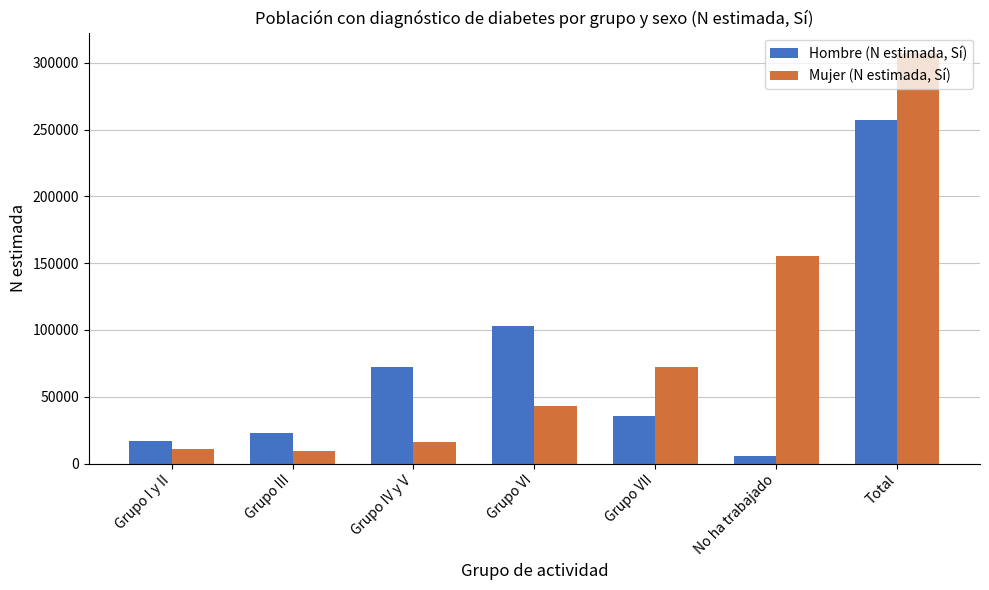

Reading left to right, what are all the values shown in this chart?

Hombre (N estimada, Sí): 17174	22878	72344	103237	35776	5718	257126
Mujer (N estimada, Sí): 11024	9106	16048	43393	72236	155396	307203